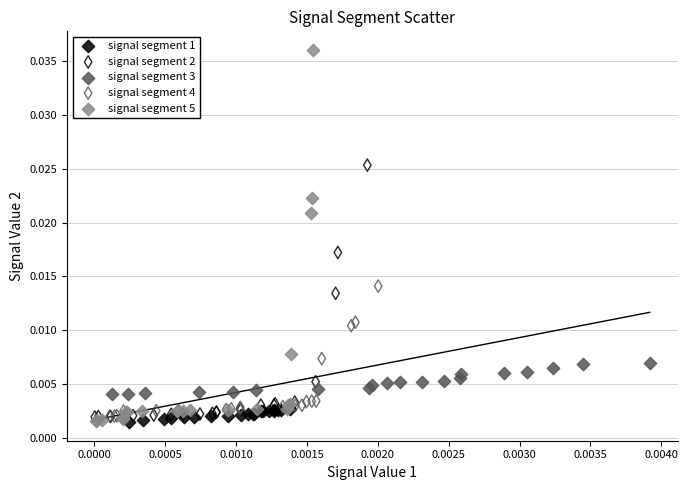

Which series contains the highest Y value?

signal segment 5